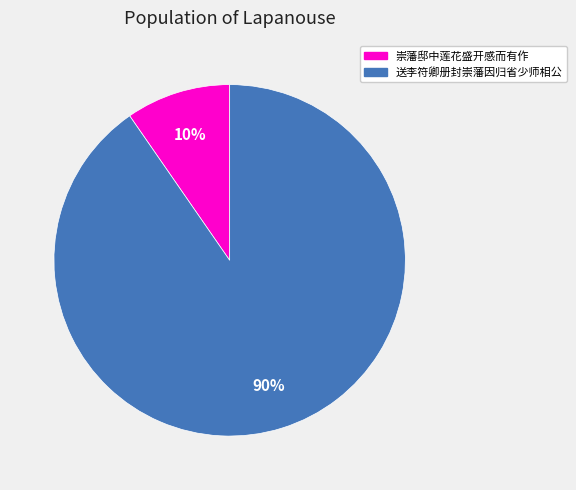

Do 送李符卿册封崇藩因归省少师相公 and 崇藩邸中莲花盛开感而有作 together represent more than half of the pie?

Yes